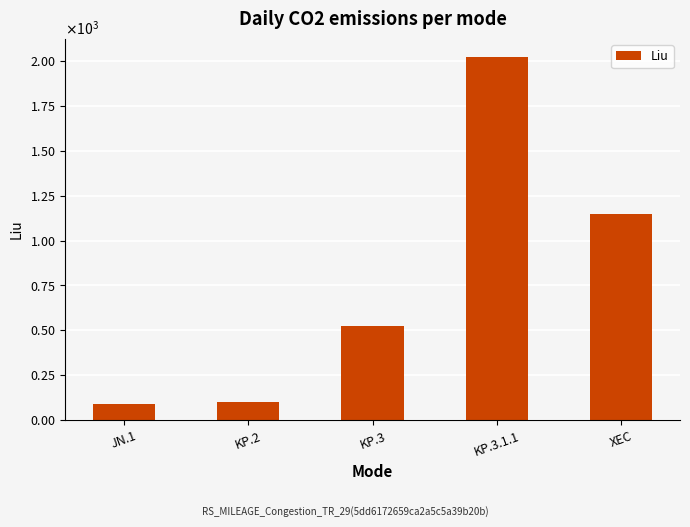

What is the maximum value shown in the chart?

2021